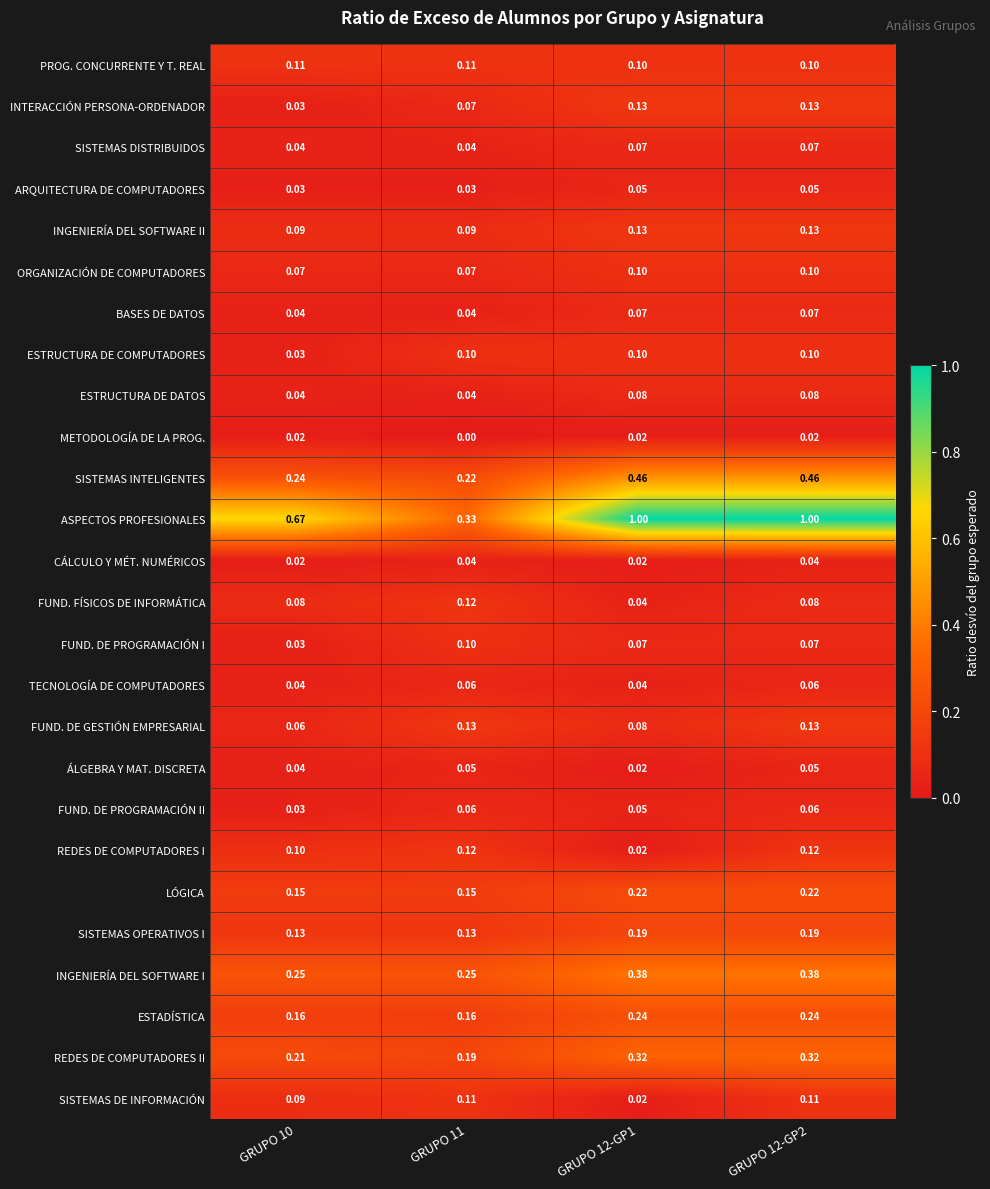

Which category has the lowest value across all series?

GRUPO 11